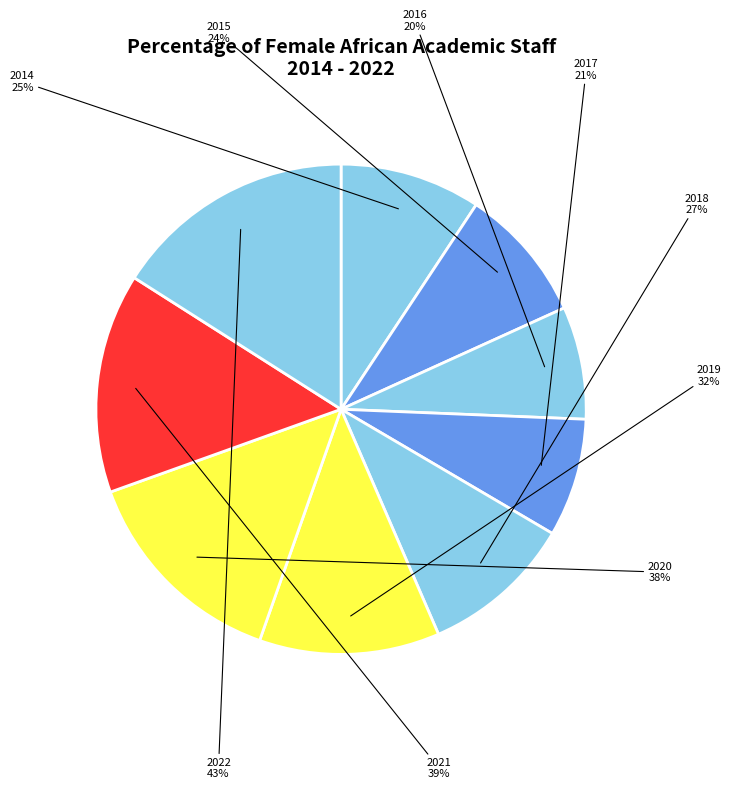

How many slices are in this pie chart?

9